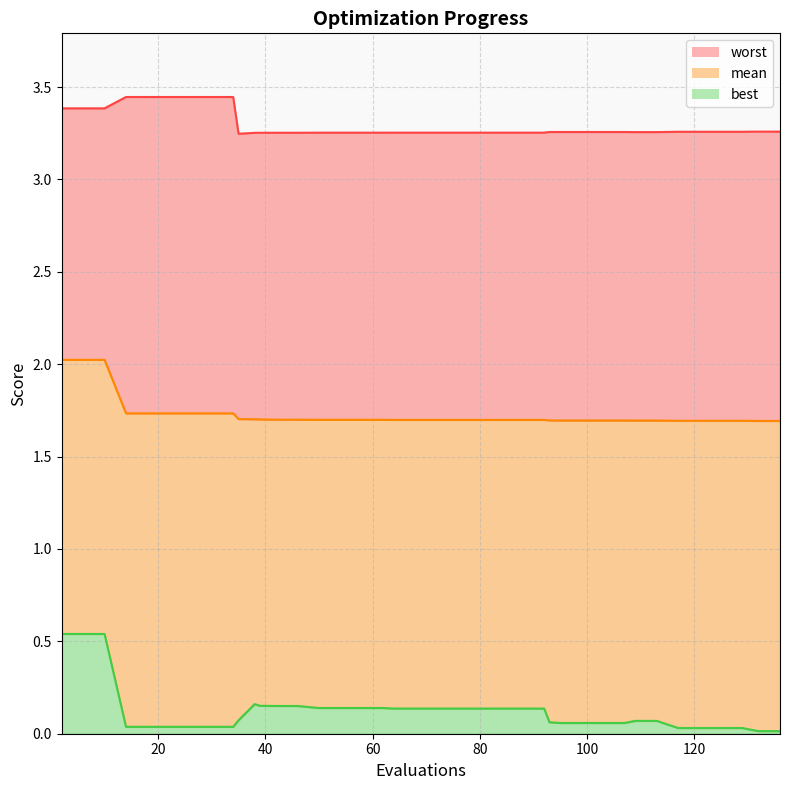

True or false: worst and best cross at least once.

False